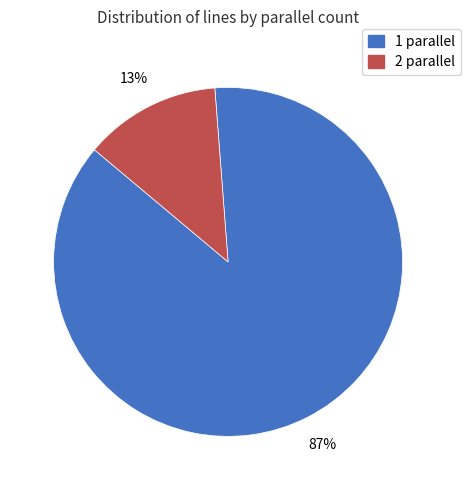

What percentage is the 2 parallel slice, to the nearest percent?

13%